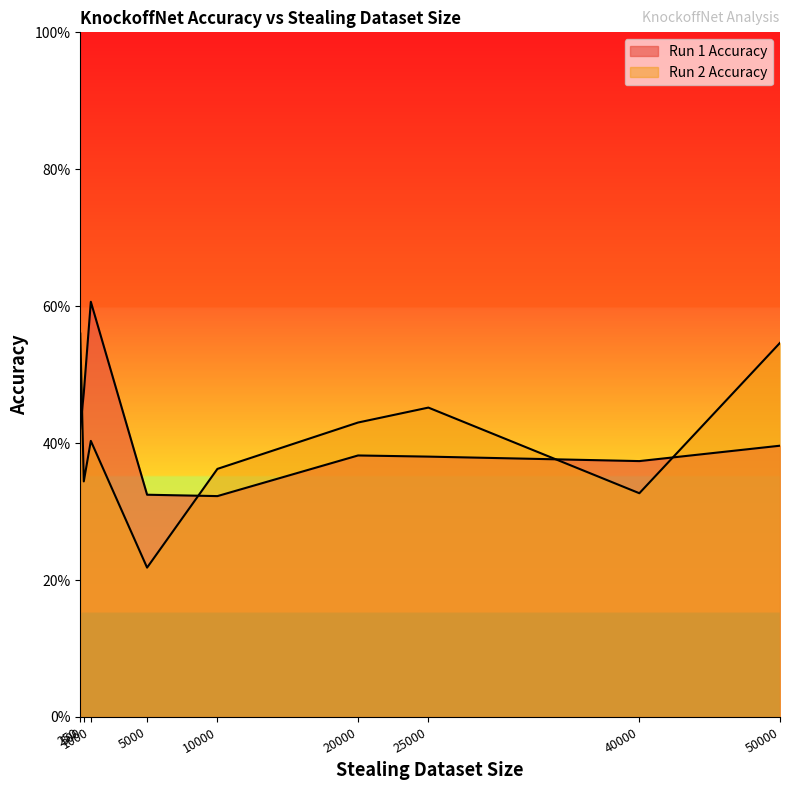

What is the difference between the maximum and second lowest values in the Run 2 Accuracy series?

0.2